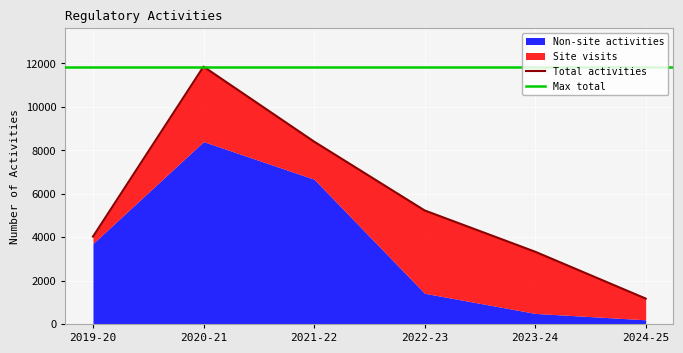

Which label corresponds to the largest value in the chart?

2020-21